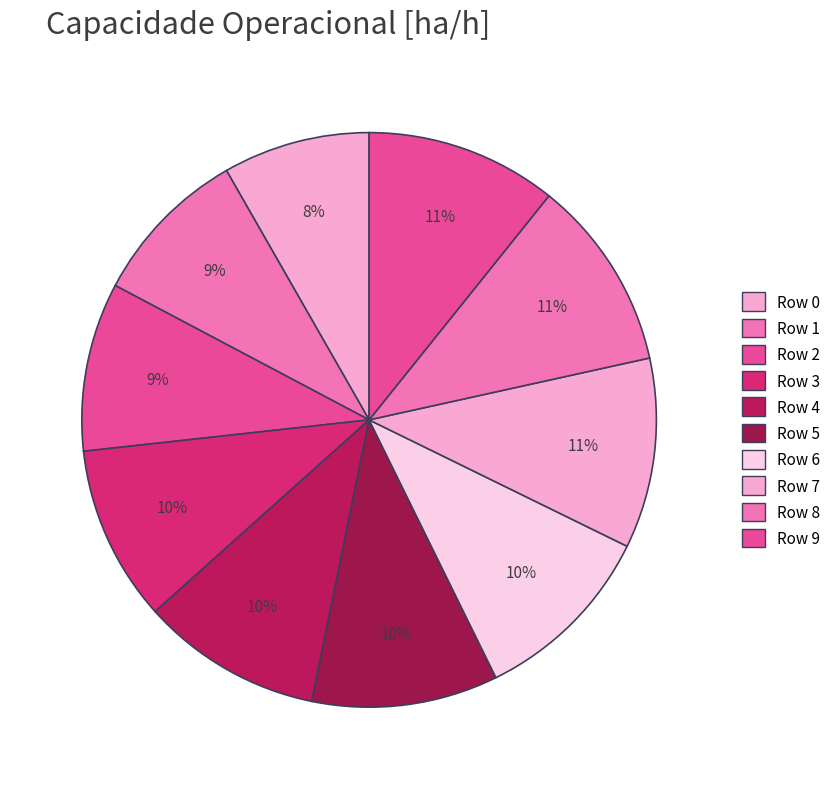

How many slices are in this pie chart?

10